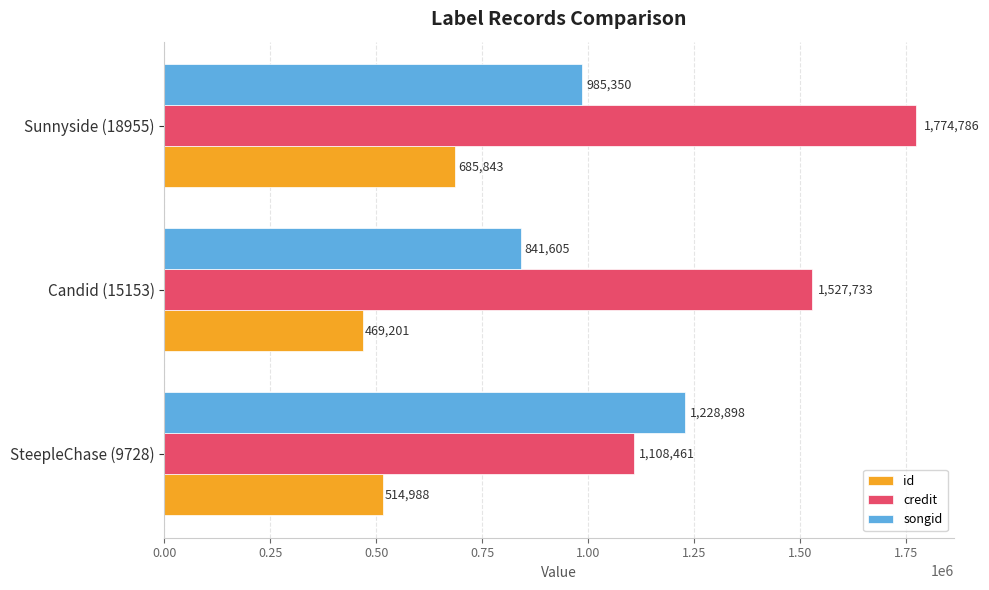

Count the credit values in the range 1108461 to 1774786.

3